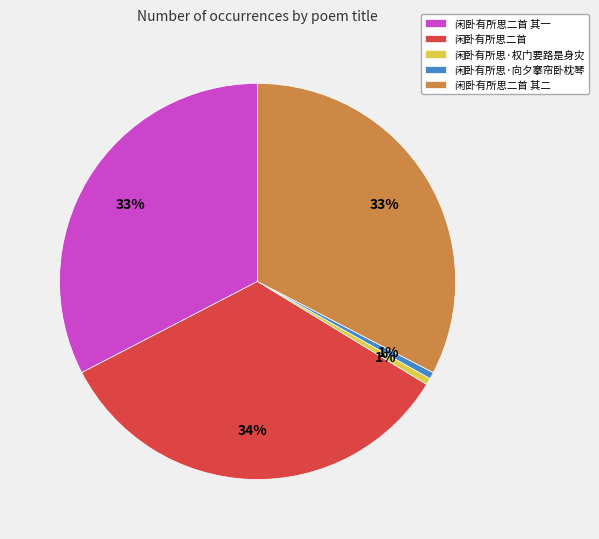

To the nearest percent, what is the average slice percentage?

20%